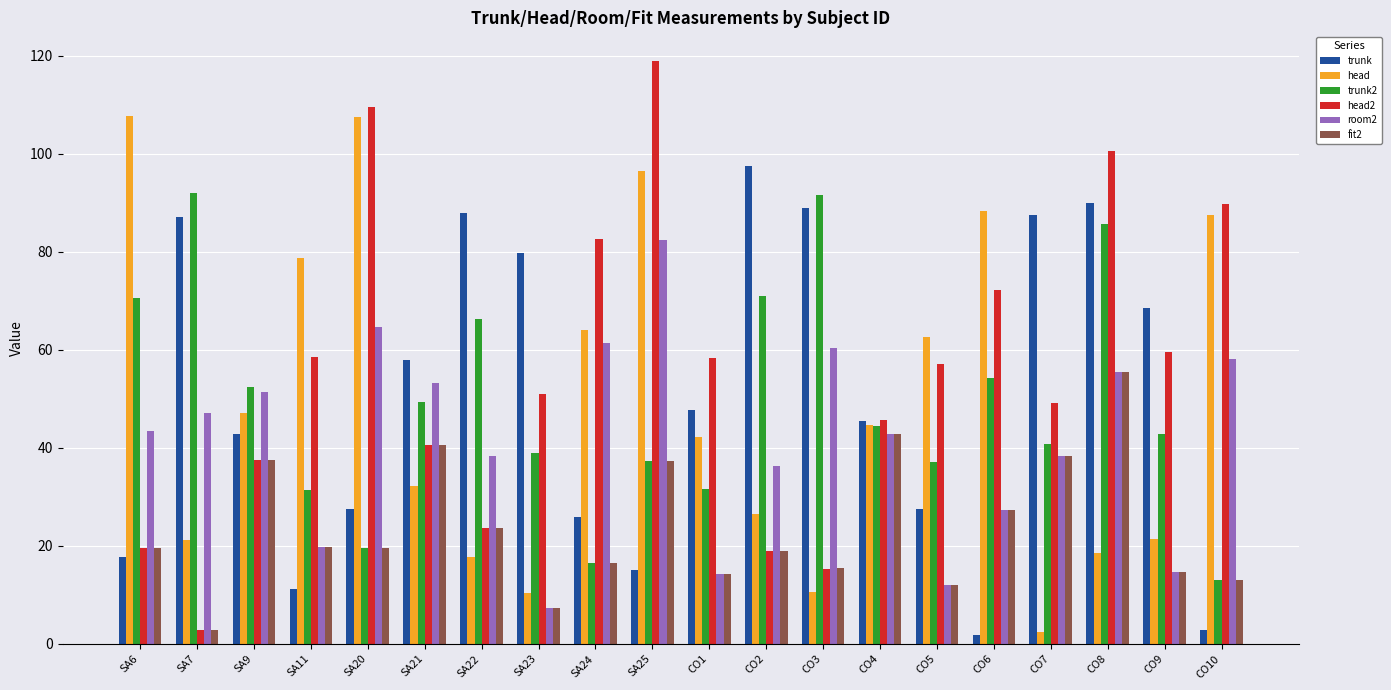

At which label does trunk first exceed 47?

SA7